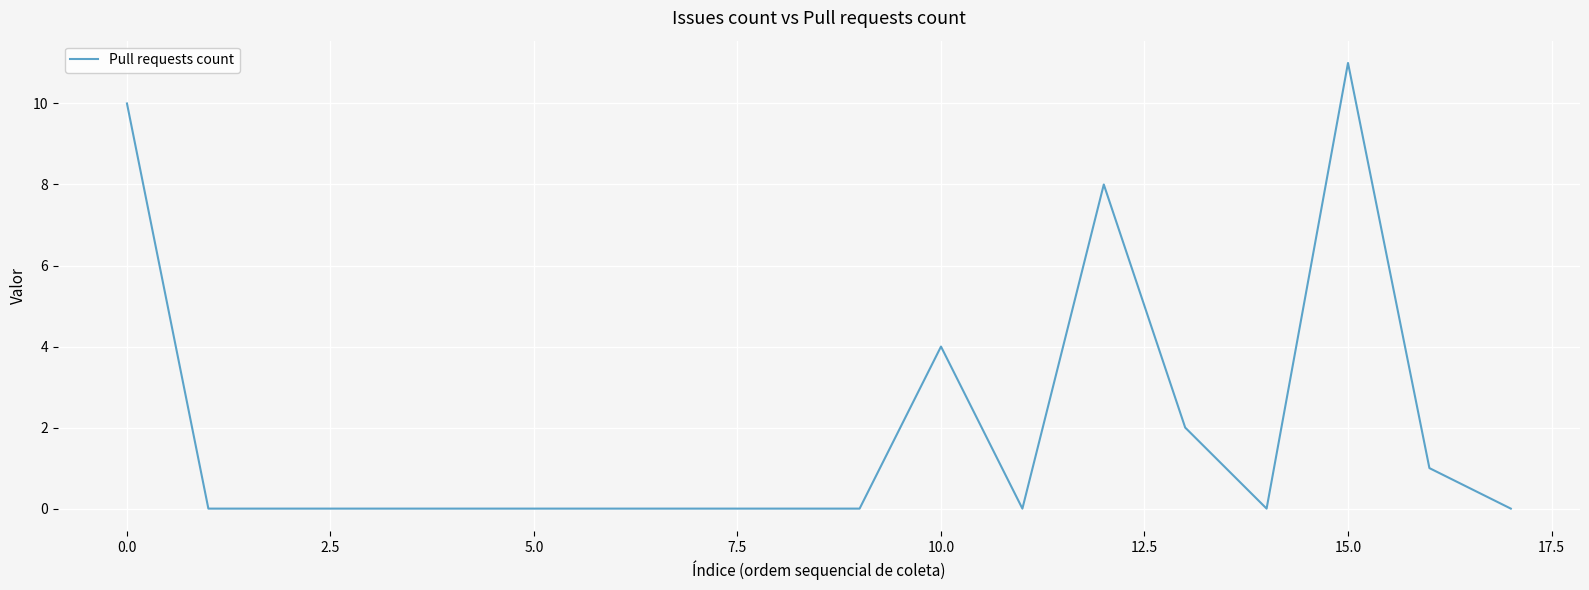

True or false: there are more than 0 points higher than both neighbors.

True